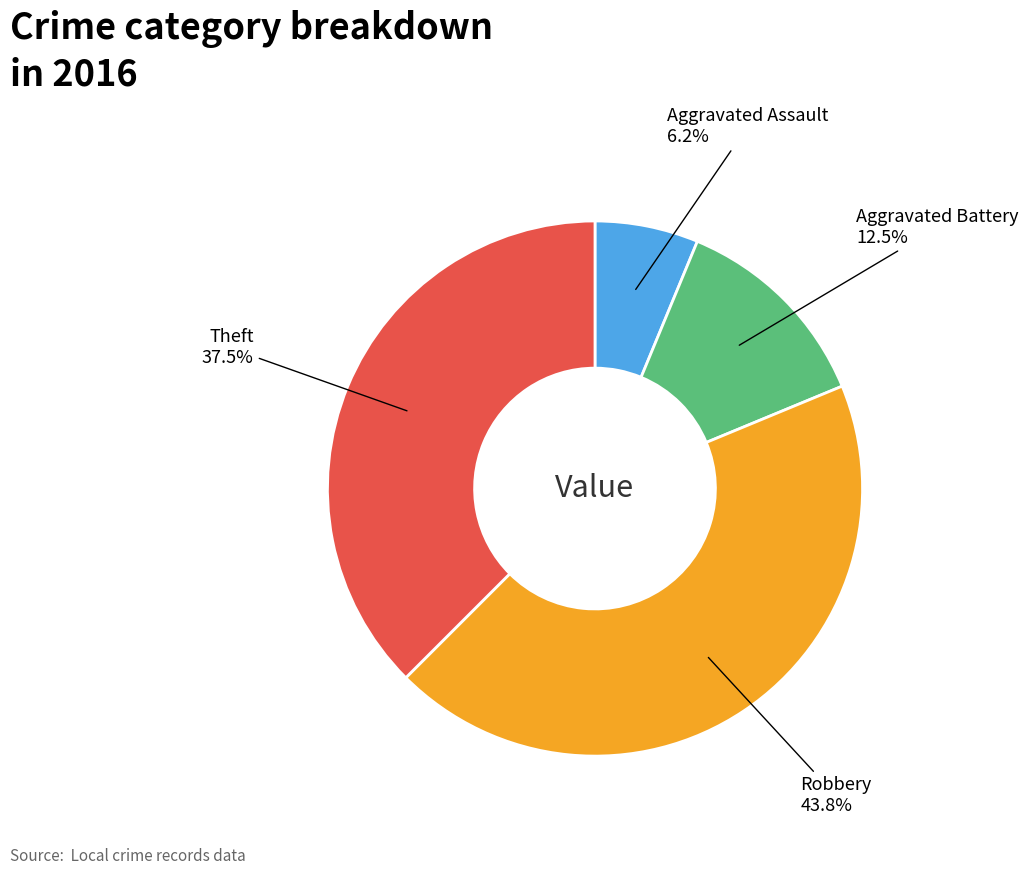

Does any single category account for the majority?

No